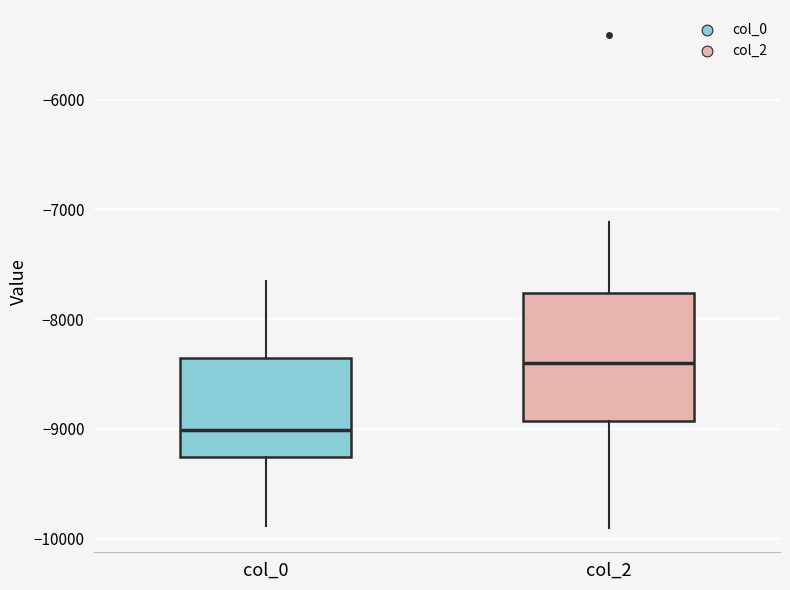

Reading left to right, read every box against the y-axis: the position of its median line, the range the box covers, and the ends of its whiskers. The values are not printed on the chart, so give them approximately, as read against the axis.

col_0: median -9000, box -9300 to -8400, whiskers -9900 to -7700
col_2: median -8400, box -8900 to -7800, whiskers -9900 to -7100